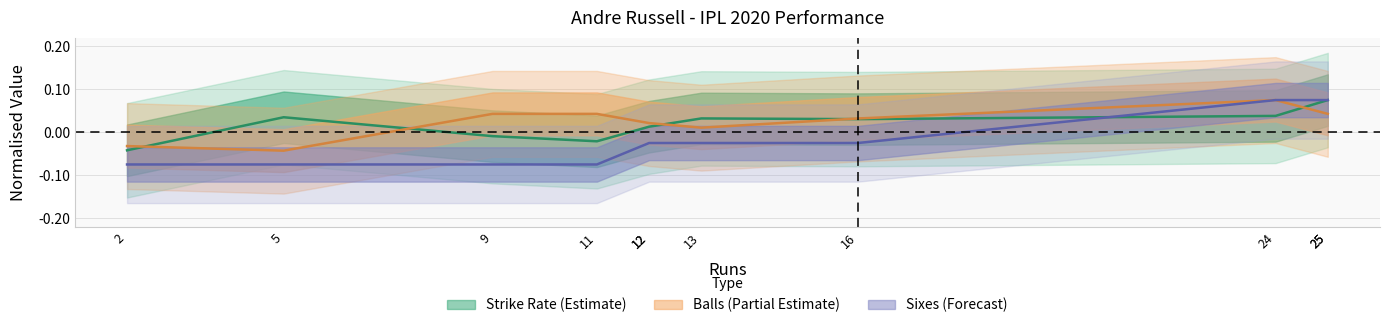

What is the sum of all Balls values?

0.3